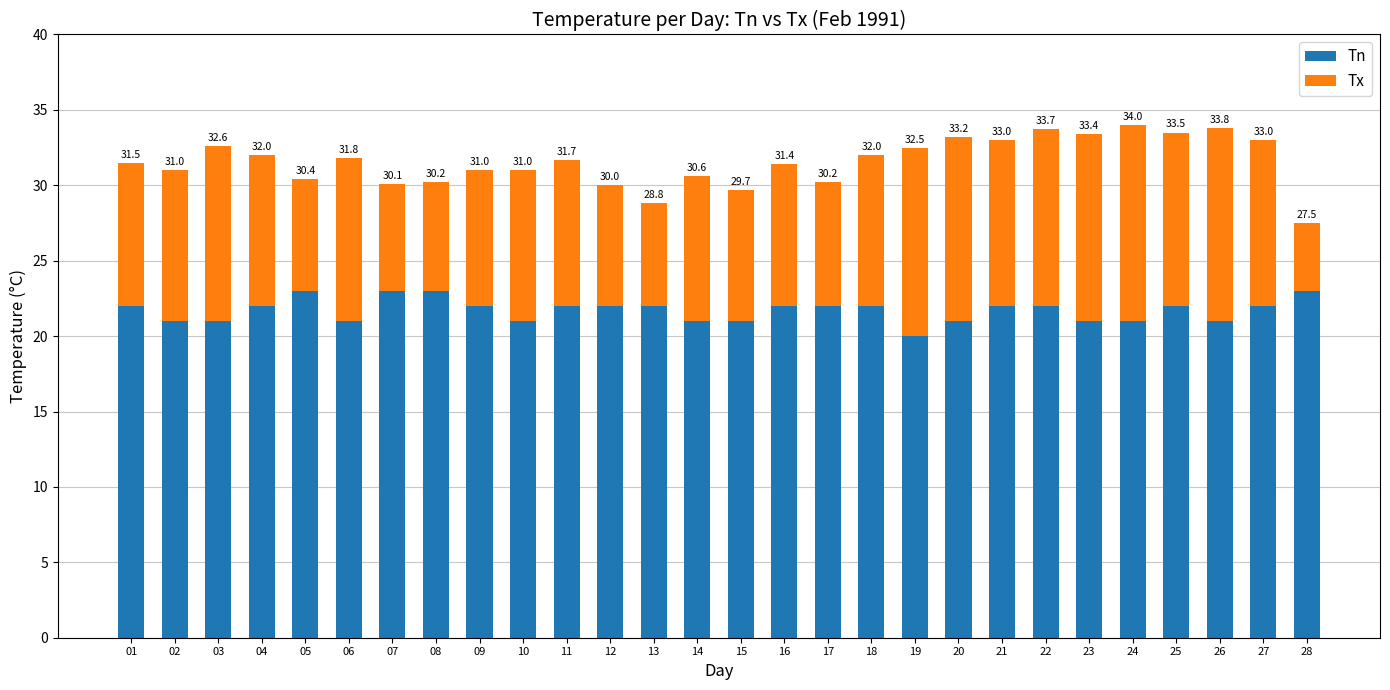

What is the average value of the Tx series?

9.8